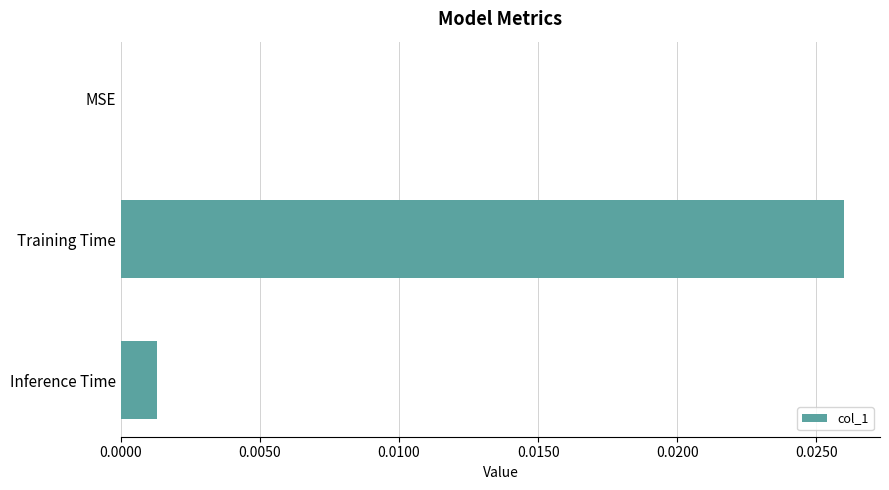

Which category has the highest value across all series?

Training Time